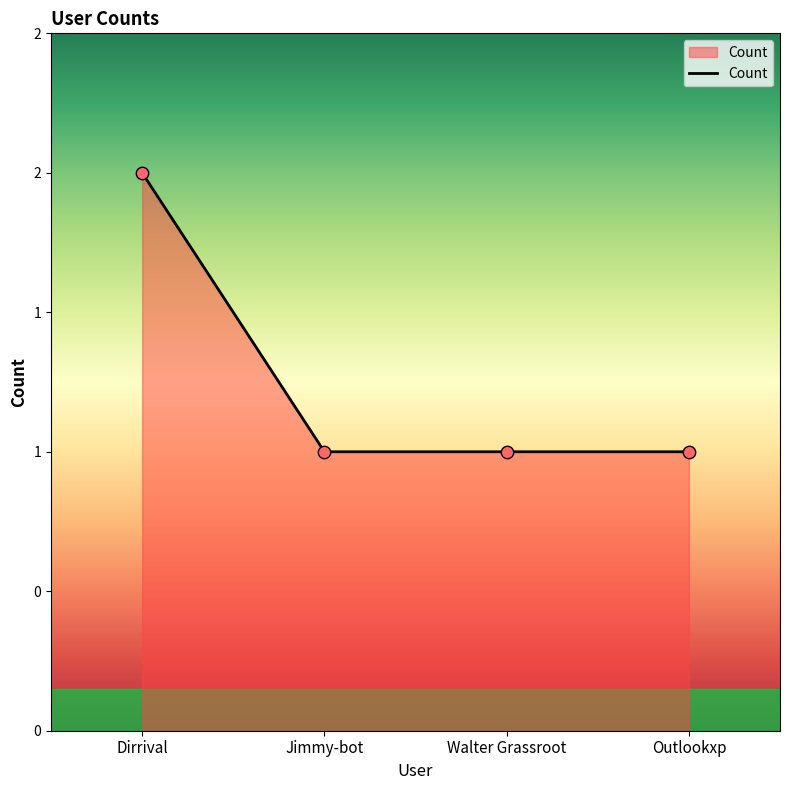

Does the chart have visible grid lines?

No